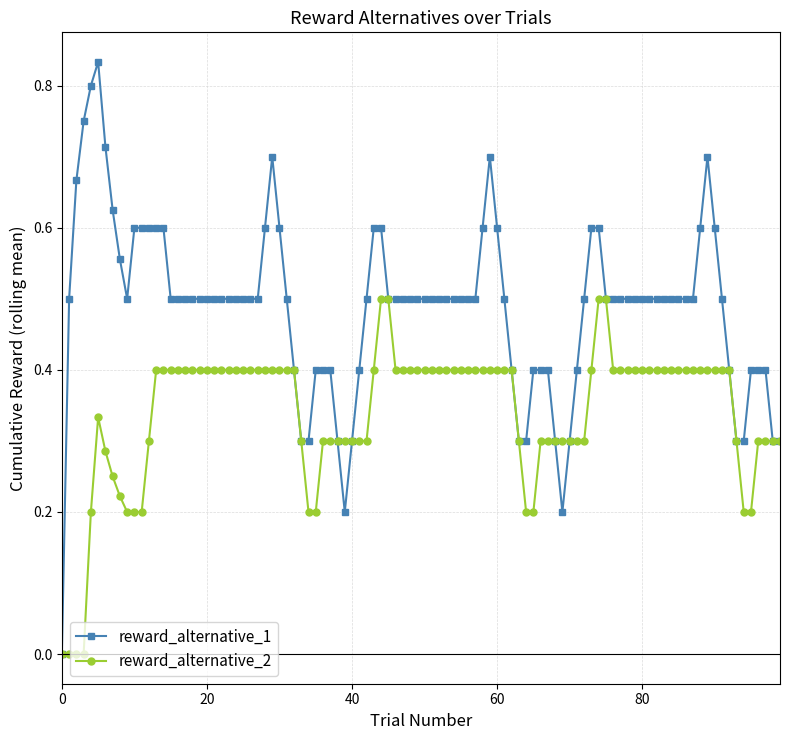

How many lines are shown in the chart?

2